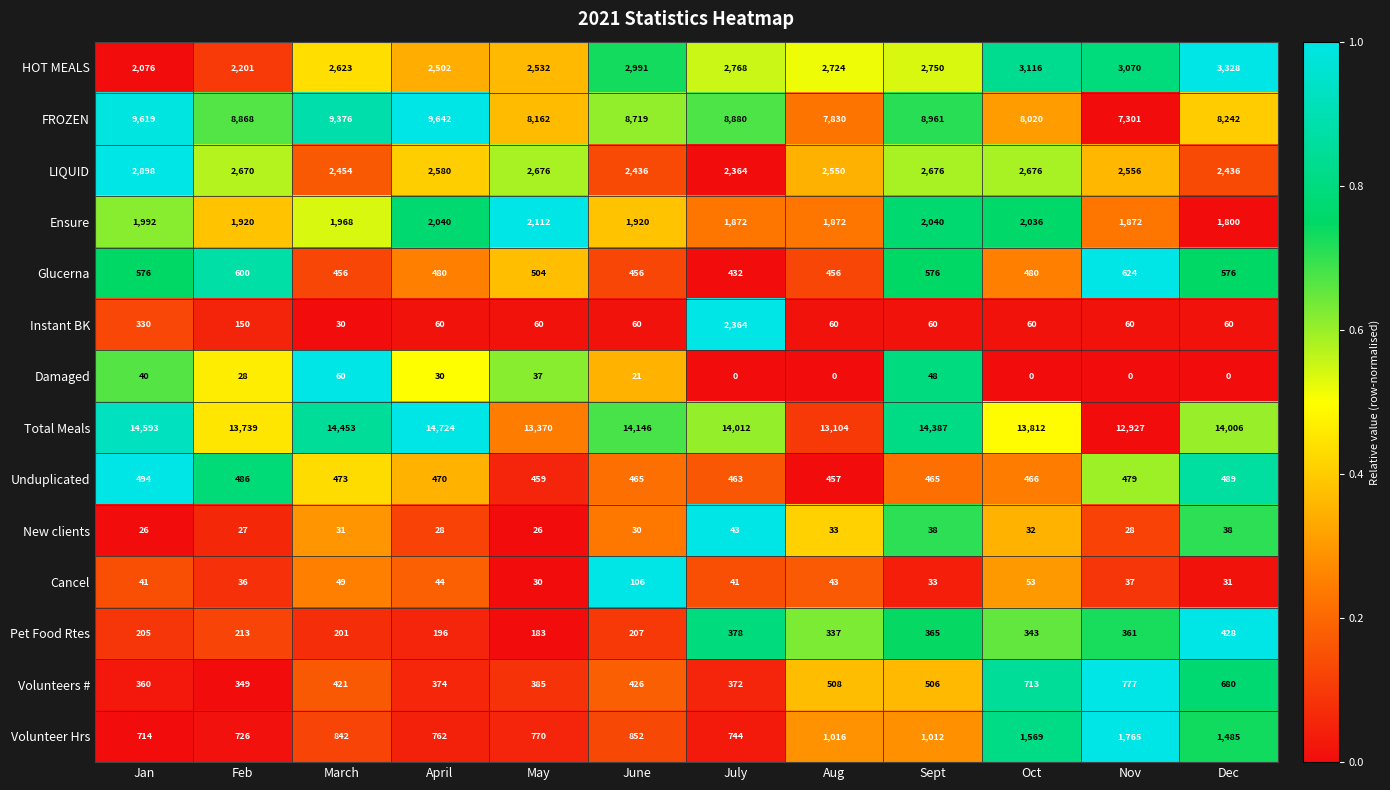

Count the number of categories in the chart.

12